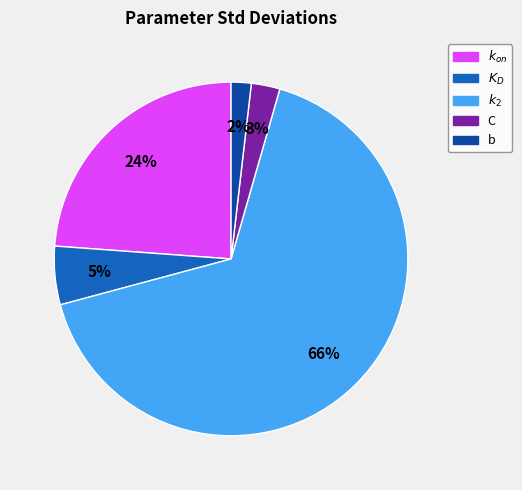

Does any single category account for the majority?

Yes